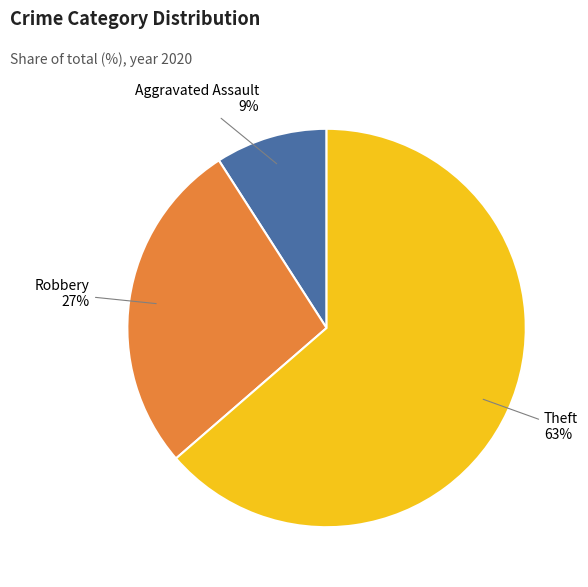

Count the number of slices in the pie.

3